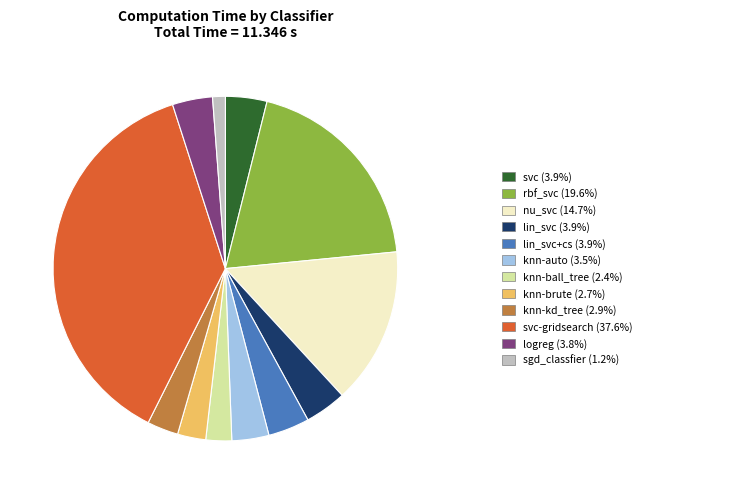

Does any single category account for the majority?

No